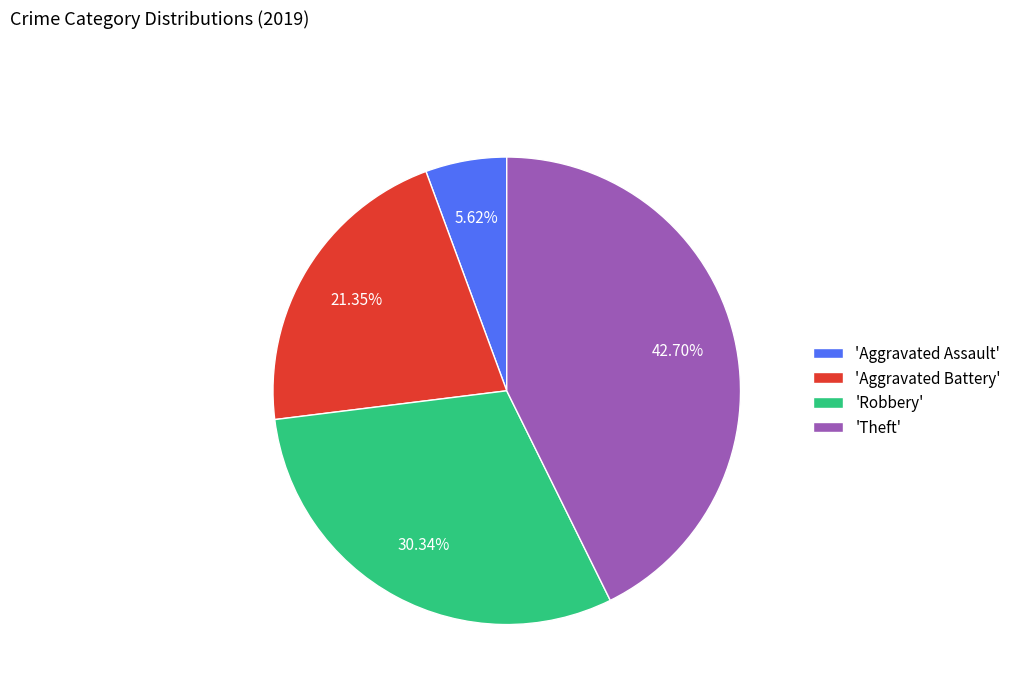

Combined, do 'Theft' and 'Robbery' account for over 50%?

Yes